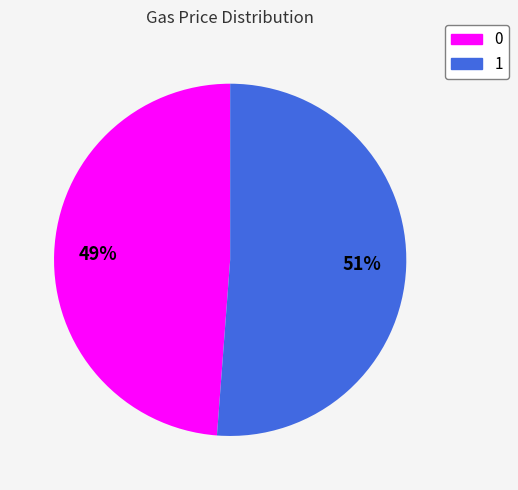

To the nearest percent, what is the average slice percentage?

50%